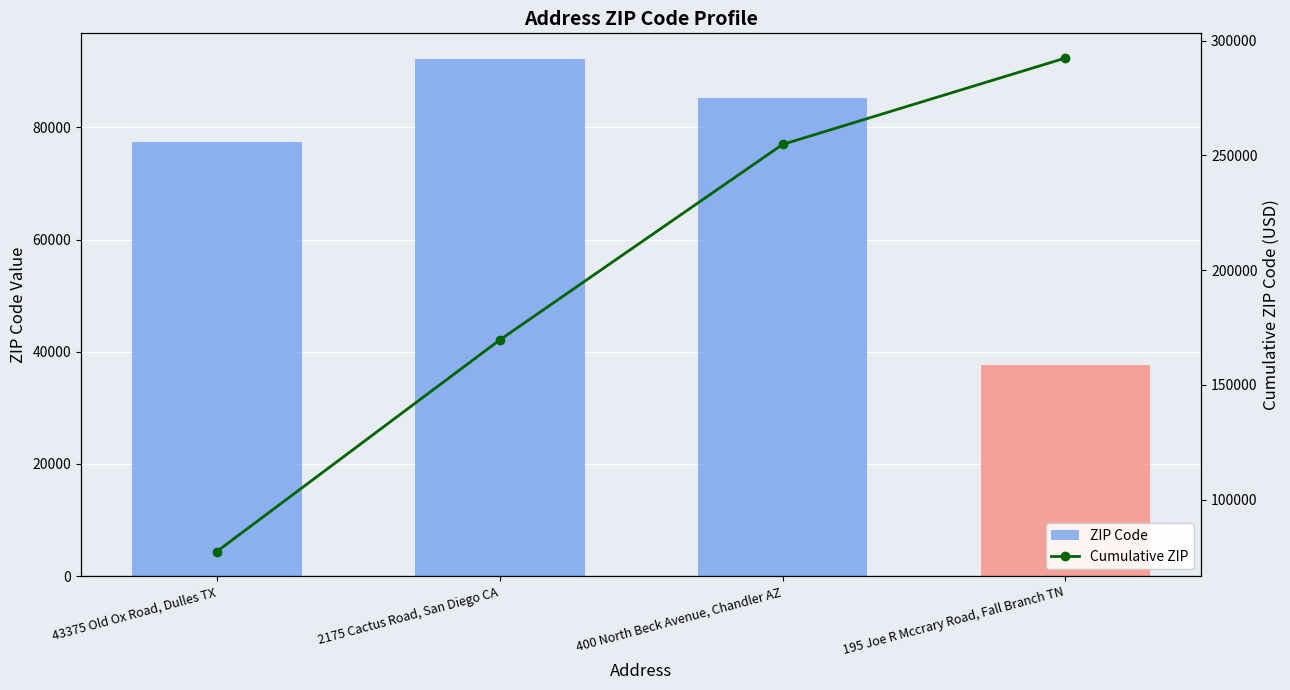

The value of Cumulative ZIP at 400 North Beck Avenue, Chandler AZ is 254766. True or false?

True